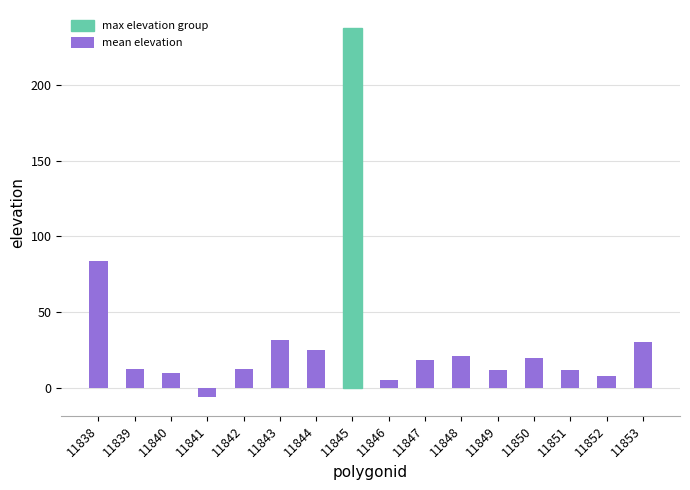

What is the value of the 5th bar from the left?

12.8